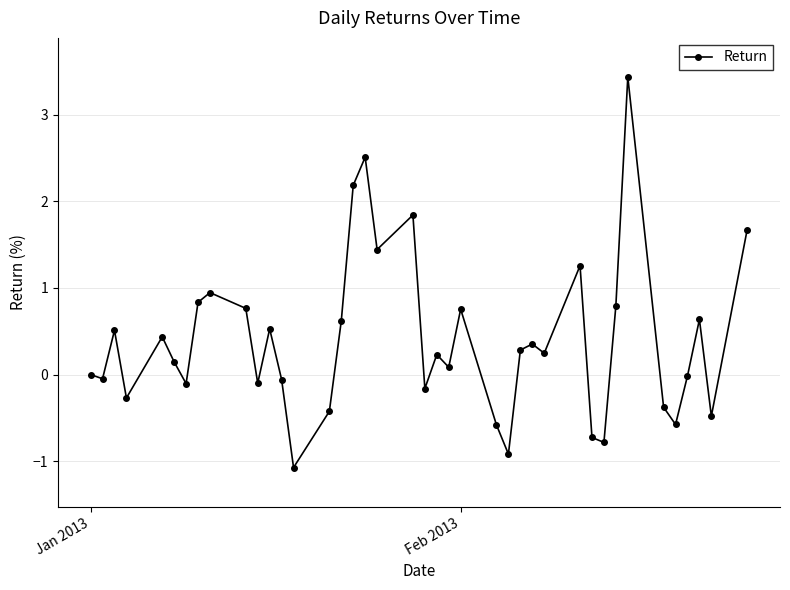

How many points are higher than both their immediate neighbors (excluding endpoints)?

12